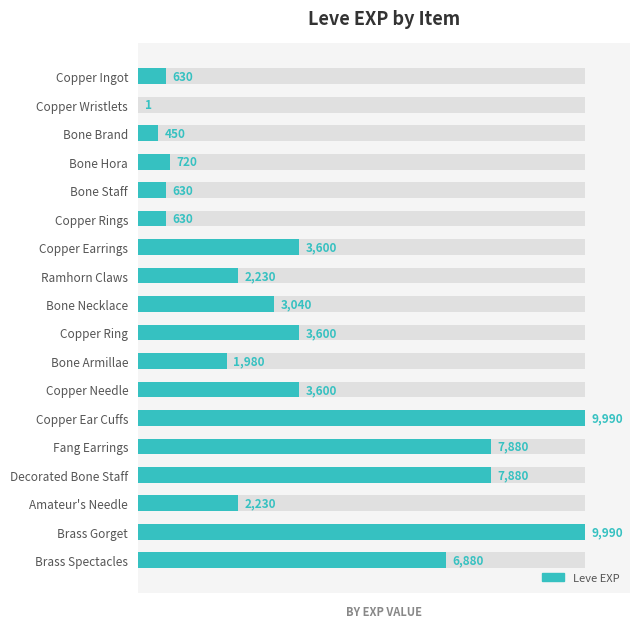

True or false: the data shows 4.2 at Bone Staff.

False